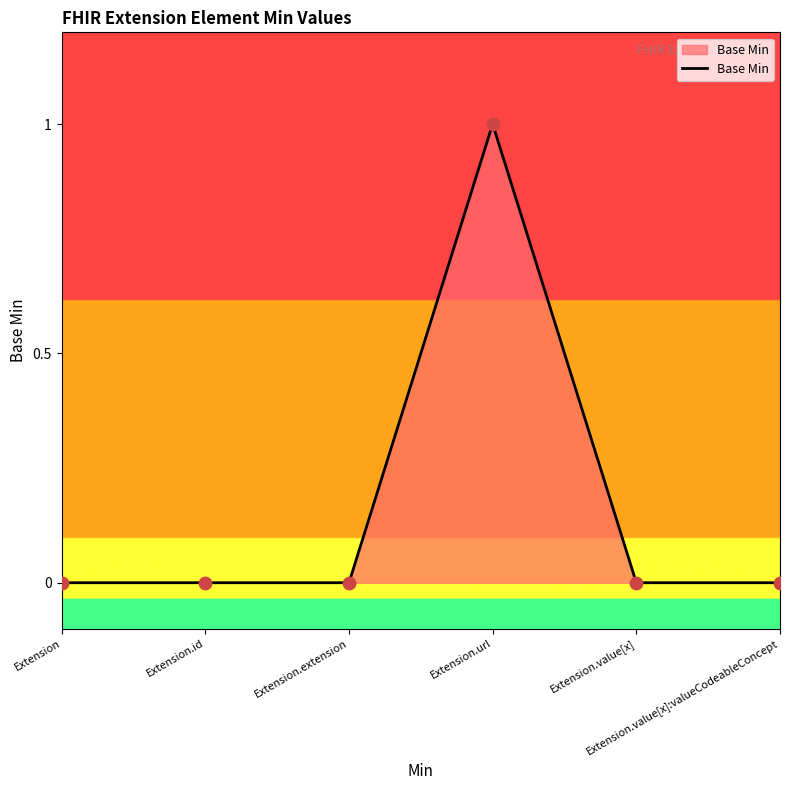

True or false: there are more than 2 points higher than both neighbors.

False